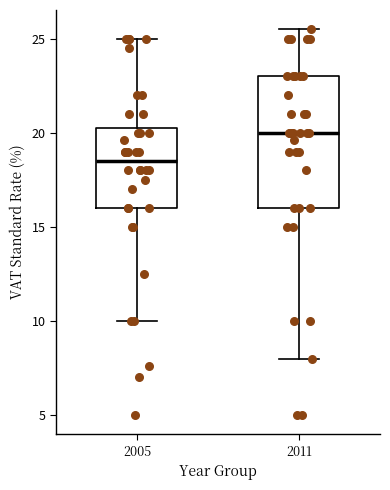

Comparing the boxes themselves (not the whiskers), which one is the tallest?

2011